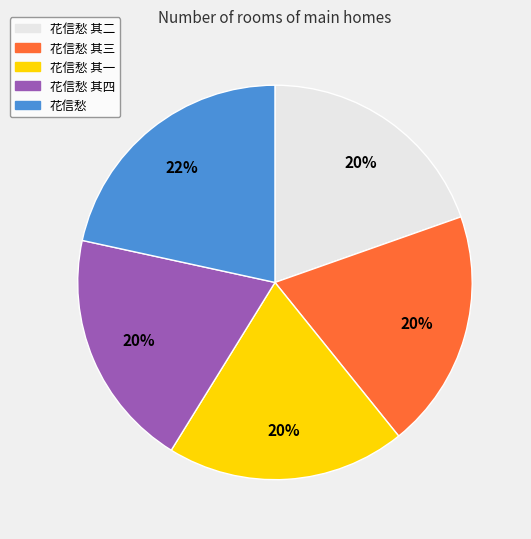

To the nearest percent, what is the average slice percentage?

20%